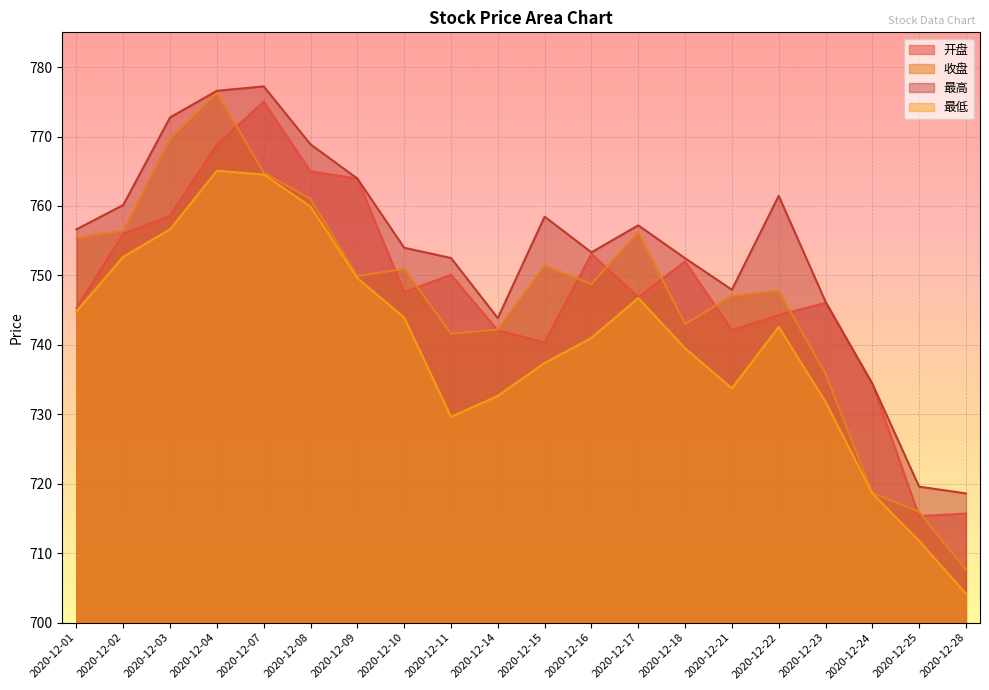

Where is 收盘 nearest to the value 741?

2020-12-11